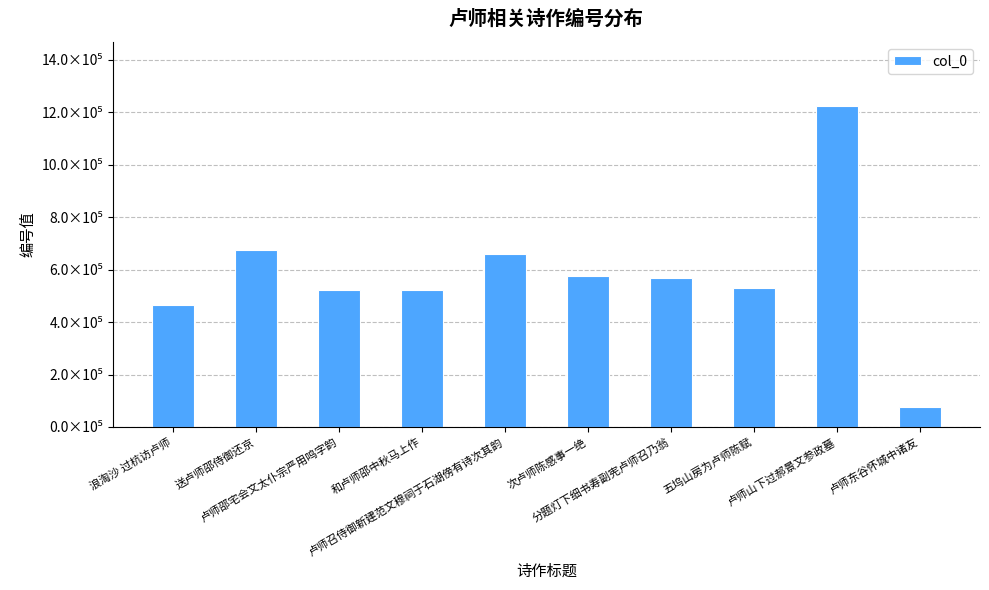

What value does the data have at 浪淘沙 过杭访卢师, to the nearest 10?

464120